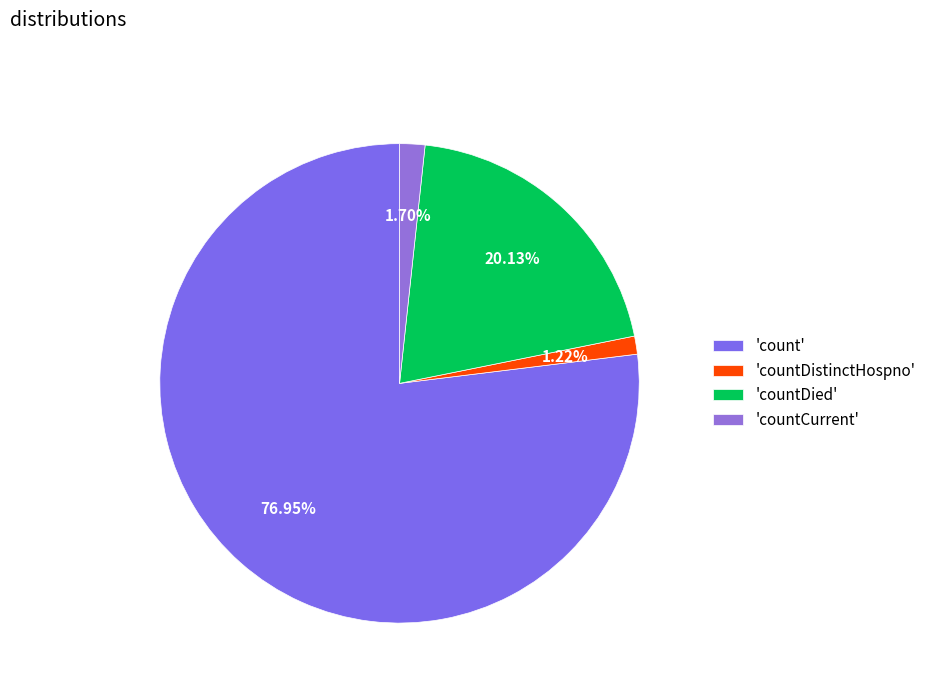

Count the number of slices in the pie.

4